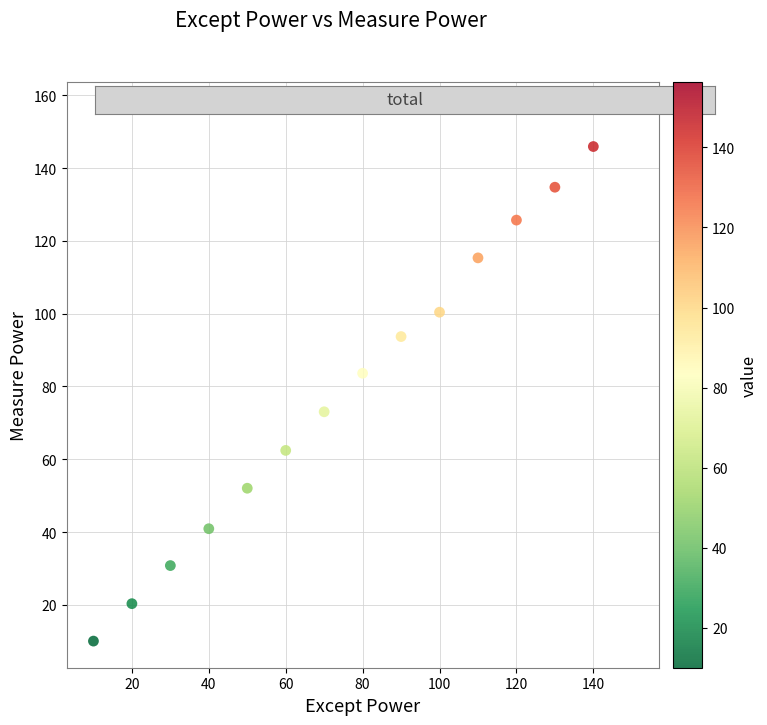

What is the range of X values (max minus min)?

140.0